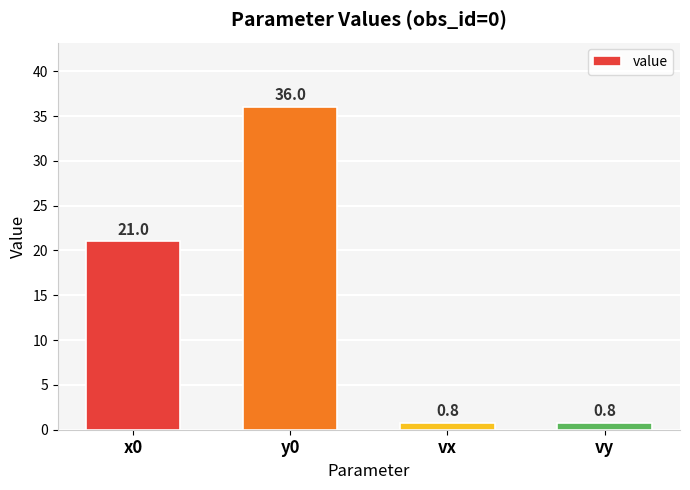

What is the smallest value displayed?

0.8